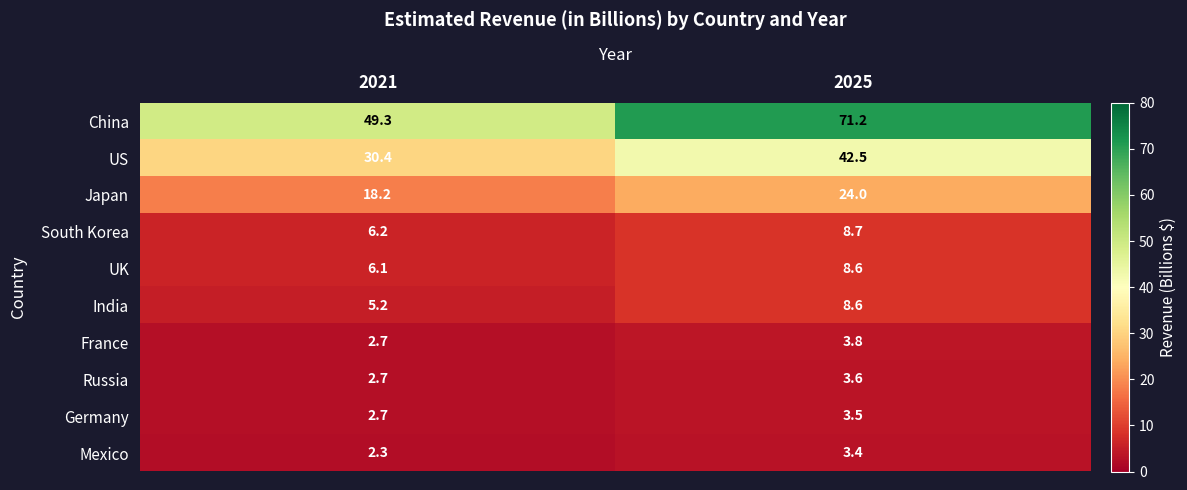

How many data points does each series have?

2